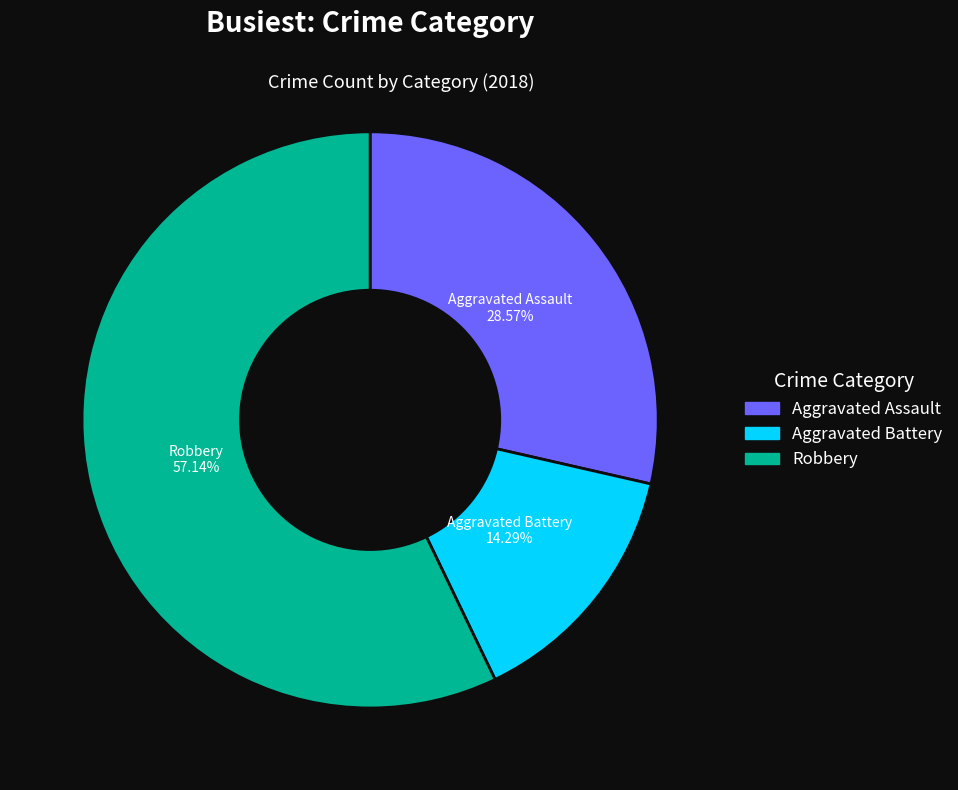

Is there any slice that represents more than half of the pie?

Yes